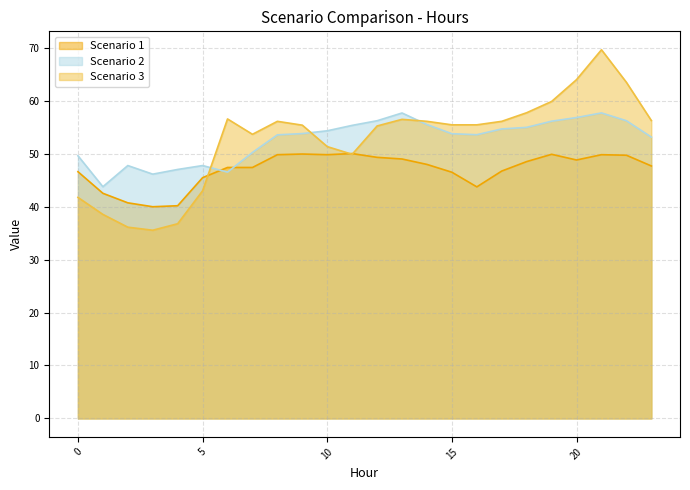

Reading left to right, what are all the values shown in this chart?

Scenario 1: 0=46.6	1=42.5	2=40.7	3=40.0	4=40.2	5=45.5	6=47.4	7=47.4	8=49.8	9=49.9	10=49.8	11=50.0	12=49.3	13=49.0	14=48.0	15=46.5	16=43.7	17=46.7	18=48.5	19=49.9	20=48.8	21=49.8	22=49.7	23=47.7
Scenario 2: 0=49.6	1=43.8	2=47.8	3=46.1	4=47.0	5=47.8	6=46.5	7=50.2	8=53.6	9=53.8	10=54.3	11=55.3	12=56.2	13=57.7	14=55.5	15=53.8	16=53.6	17=54.7	18=55.0	19=56.1	20=56.8	21=57.7	22=56.2	23=53.1
Scenario 3: 0=41.7	1=38.5	2=36.1	3=35.5	4=36.8	5=43.0	6=56.6	7=53.7	8=56.1	9=55.4	10=51.3	11=49.9	12=55.2	13=56.5	14=56.1	15=55.4	16=55.4	17=56.1	18=57.7	19=59.9	20=64.0	21=69.6	22=63.5	23=56.3